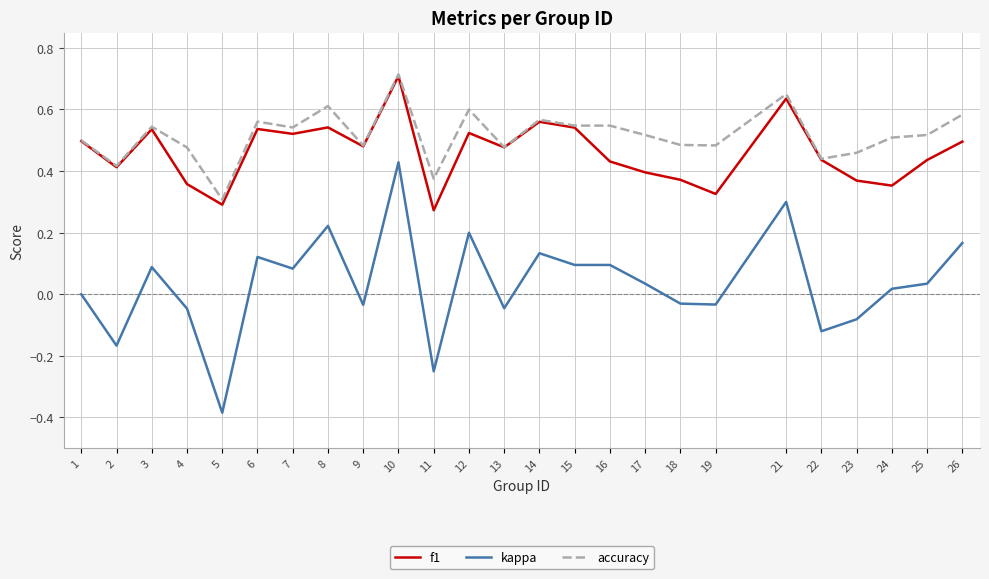

Which series has the largest range (max minus min)?

kappa